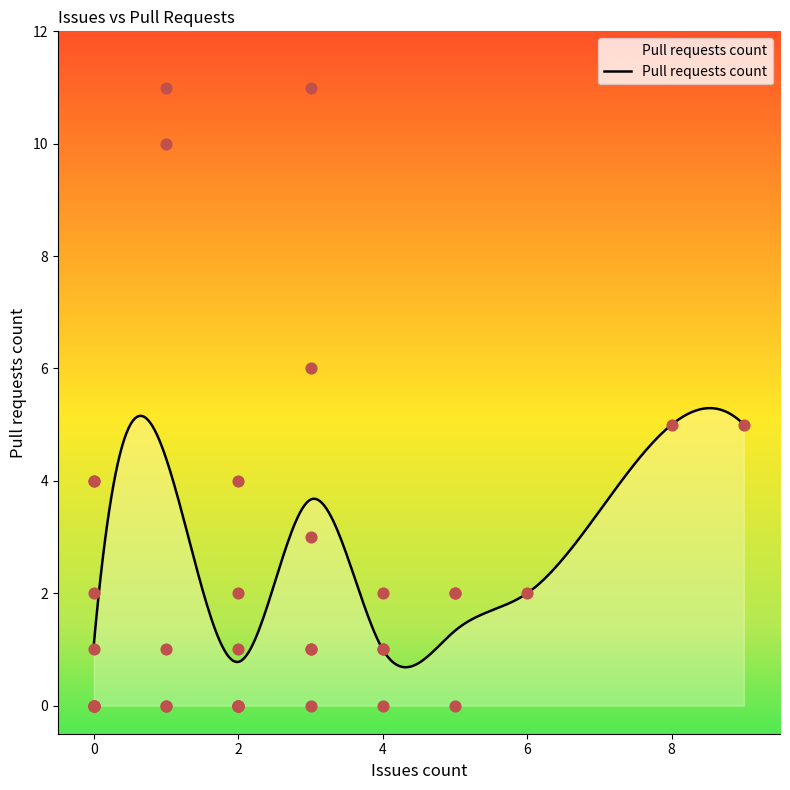

Which has a higher value, 9 or 2?

9